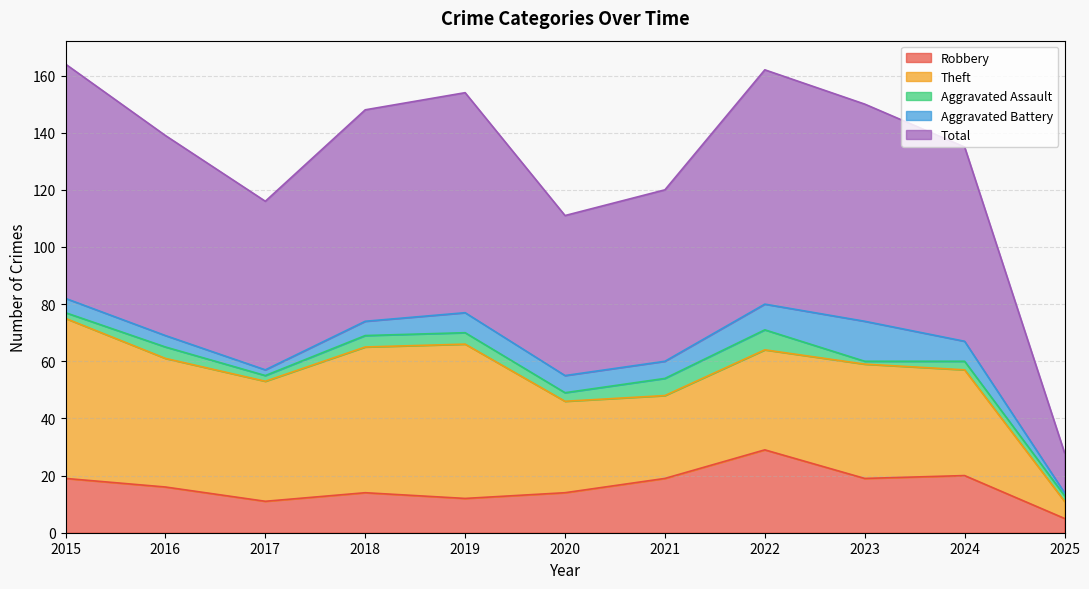

At 2017, list the series in order from smallest to largest.

Aggravated Assault, Aggravated Battery, Robbery, Theft, Total